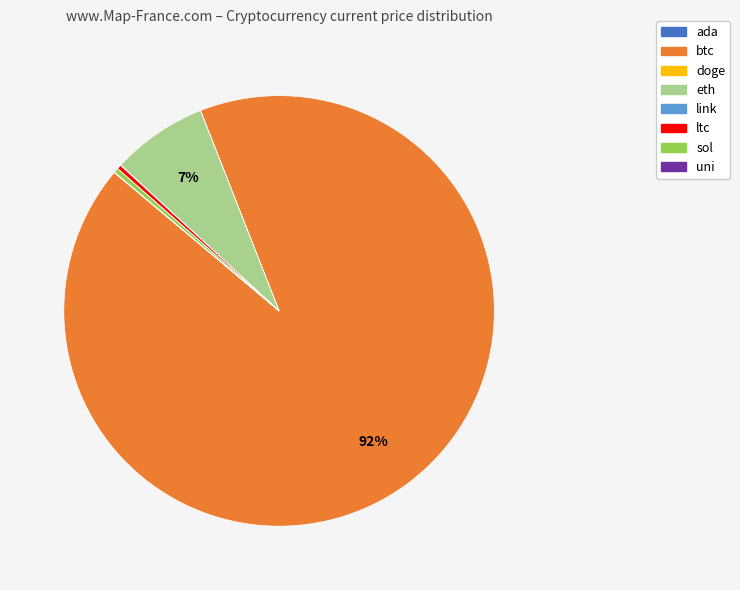

Which slice represents more than half of the pie?

btc